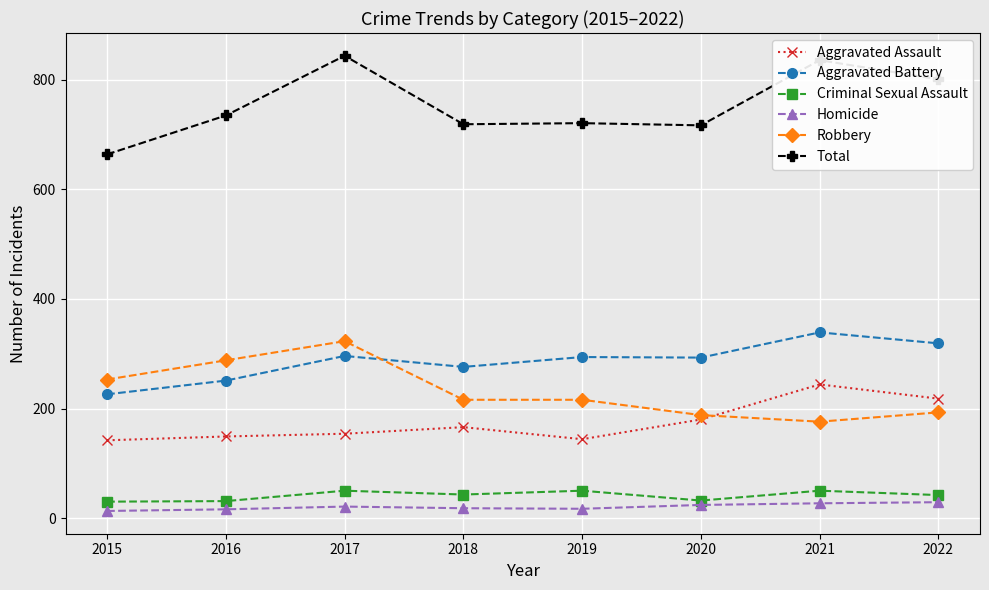

What is the difference between the maximum and second lowest values in the Robbery series?

135